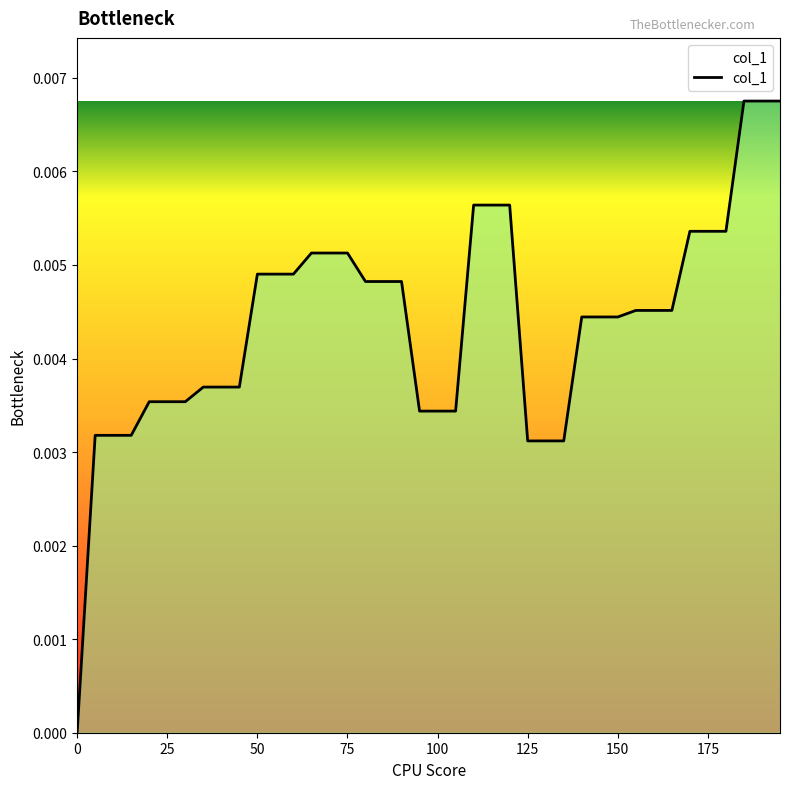

How many lines are shown in the chart?

1